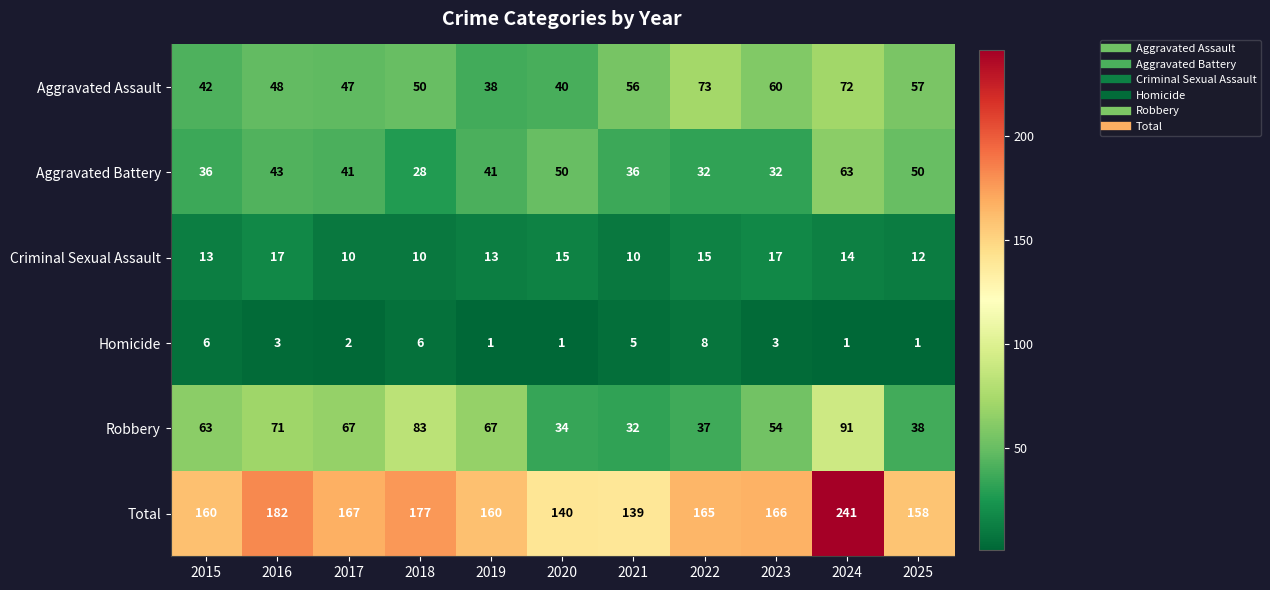

At 2023, list the series in order from largest to smallest.

Total, Aggravated Assault, Robbery, Aggravated Battery, Criminal Sexual Assault, Homicide